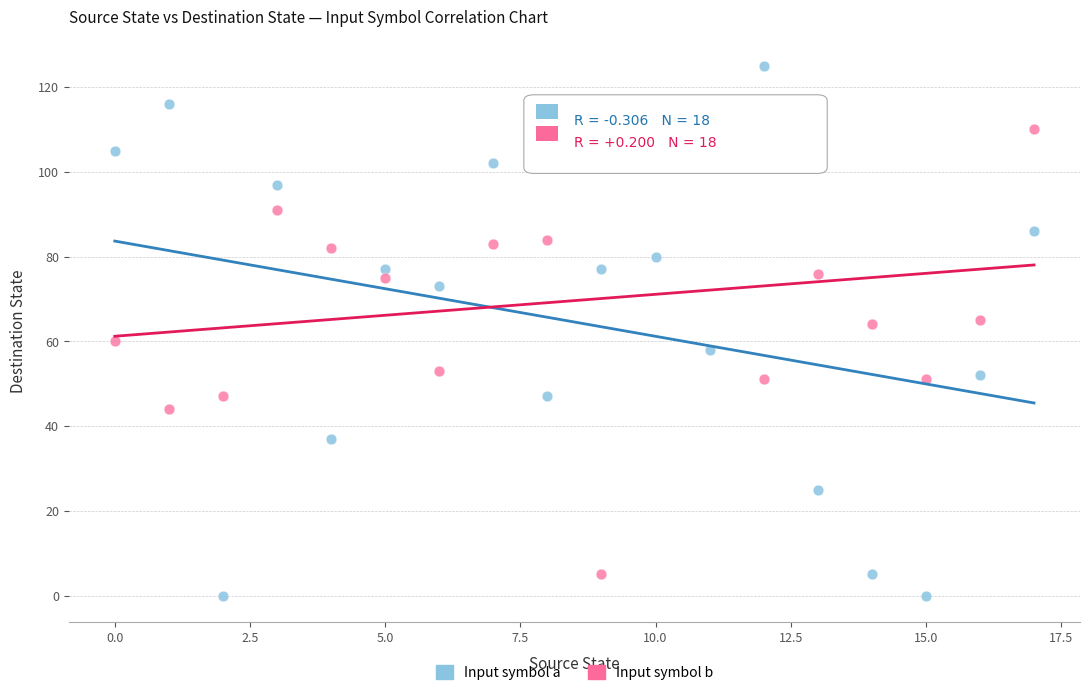

Which series has the widest spread of Y values?

Input symbol a